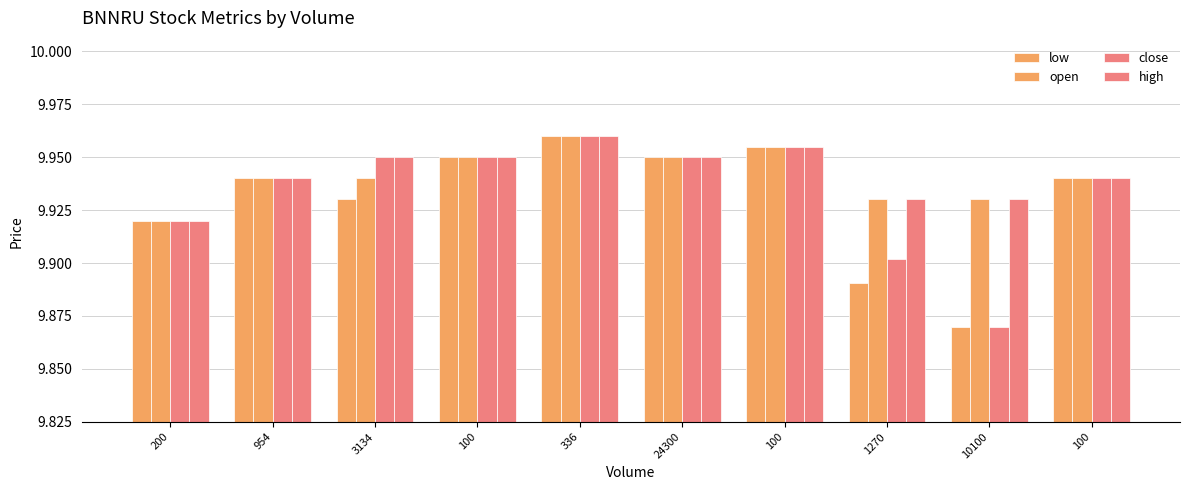

How many data points does each series have?

10